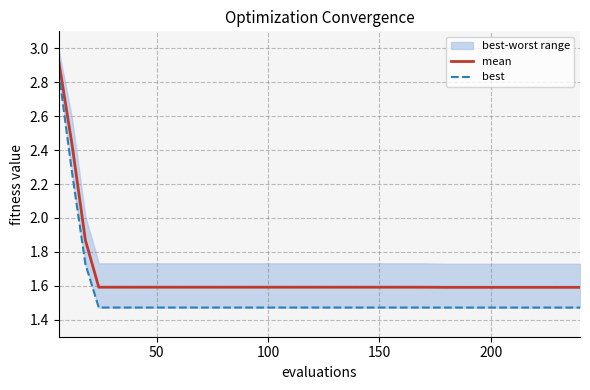

Is the value of best at 200 greater than the value of mean at 15?

No